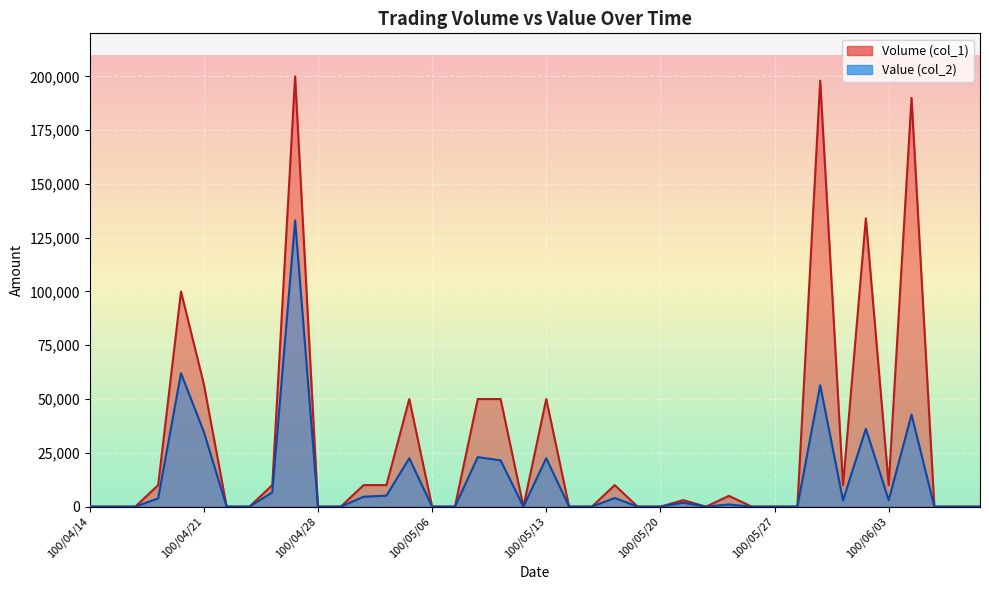

Is it true that Value (col_2) equals 21500 at 100/05/11?

True